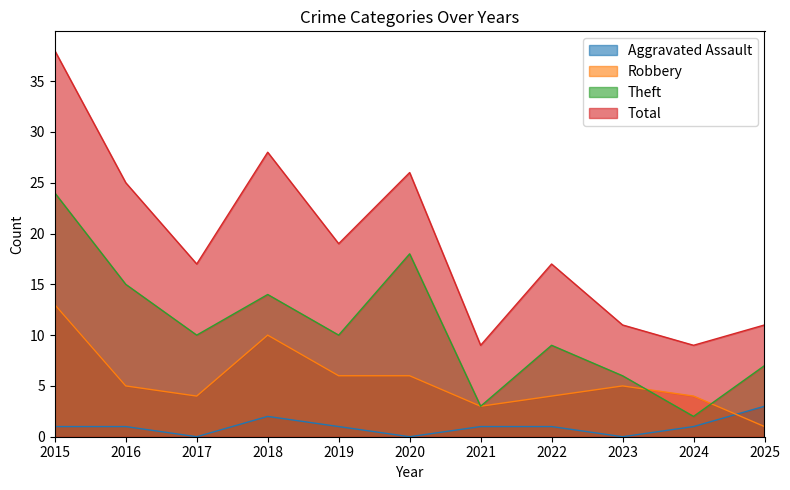

What is the total value across all series at 2024?

16